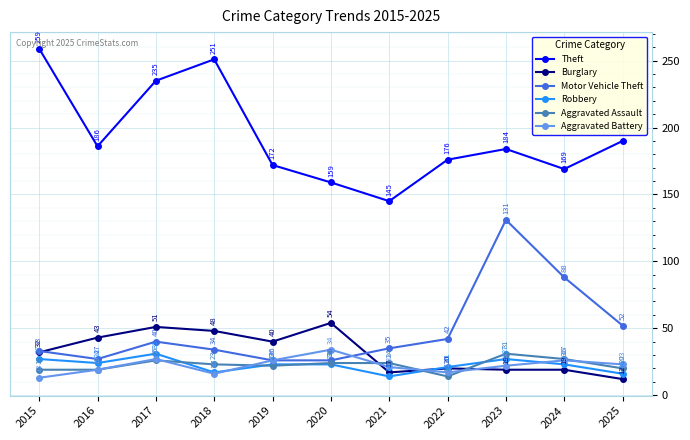

What is the value of the Robbery point at the 2nd from the left?

24